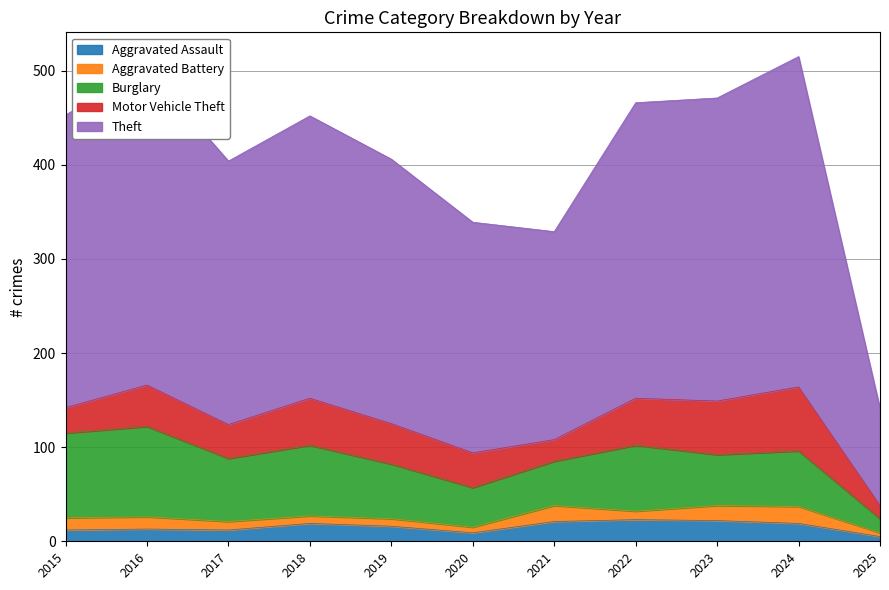

The value of Aggravated Battery at 2016 is 23. True or false?

False